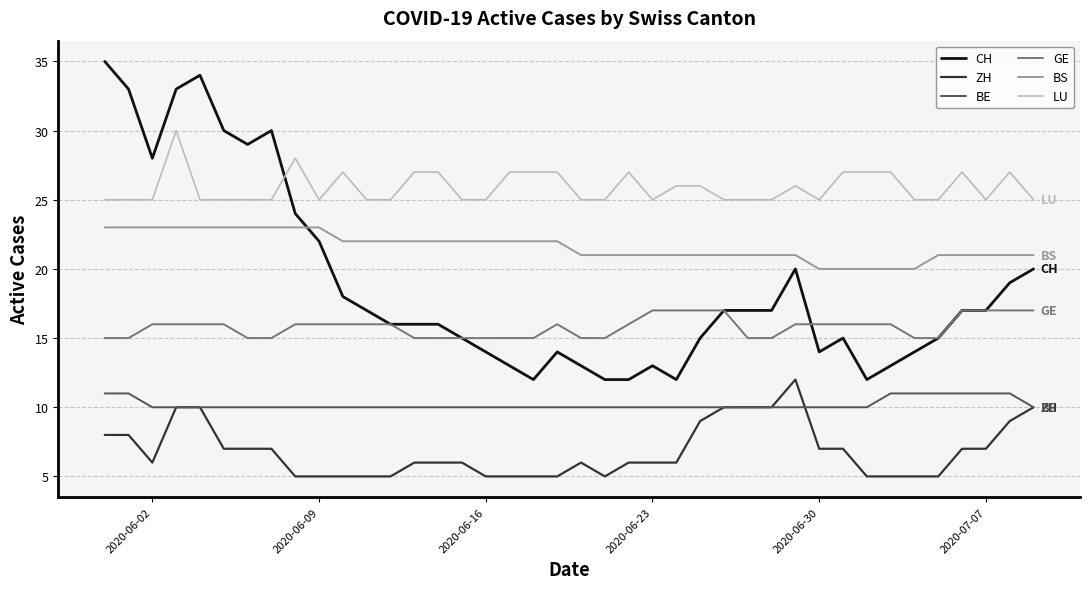

How many lines are shown in the chart?

6